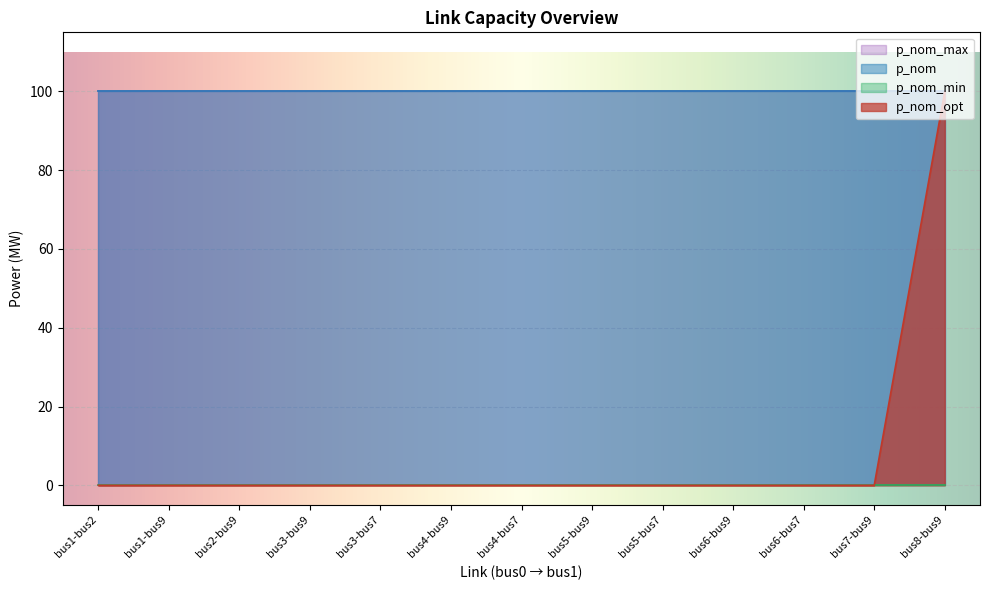

What is the greatest value displayed?

100